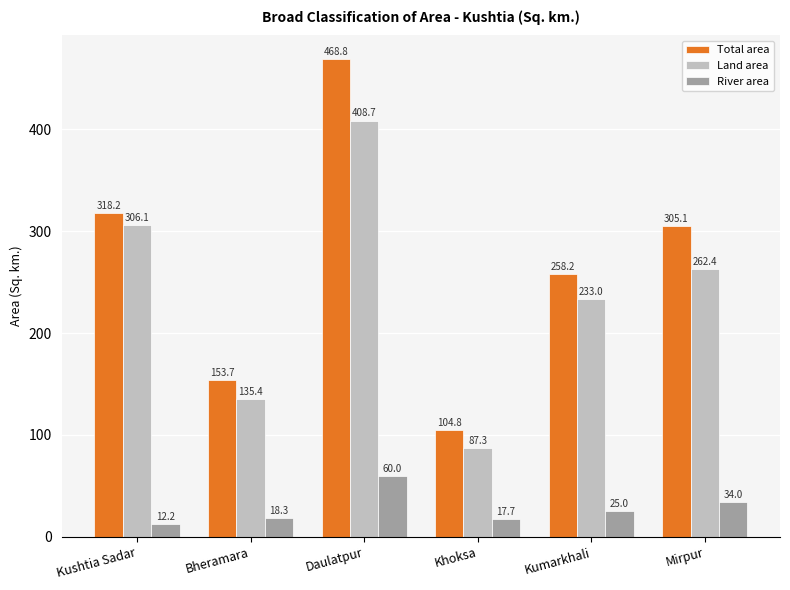

What are all the series names shown in the legend?

Total area, Land area, River area